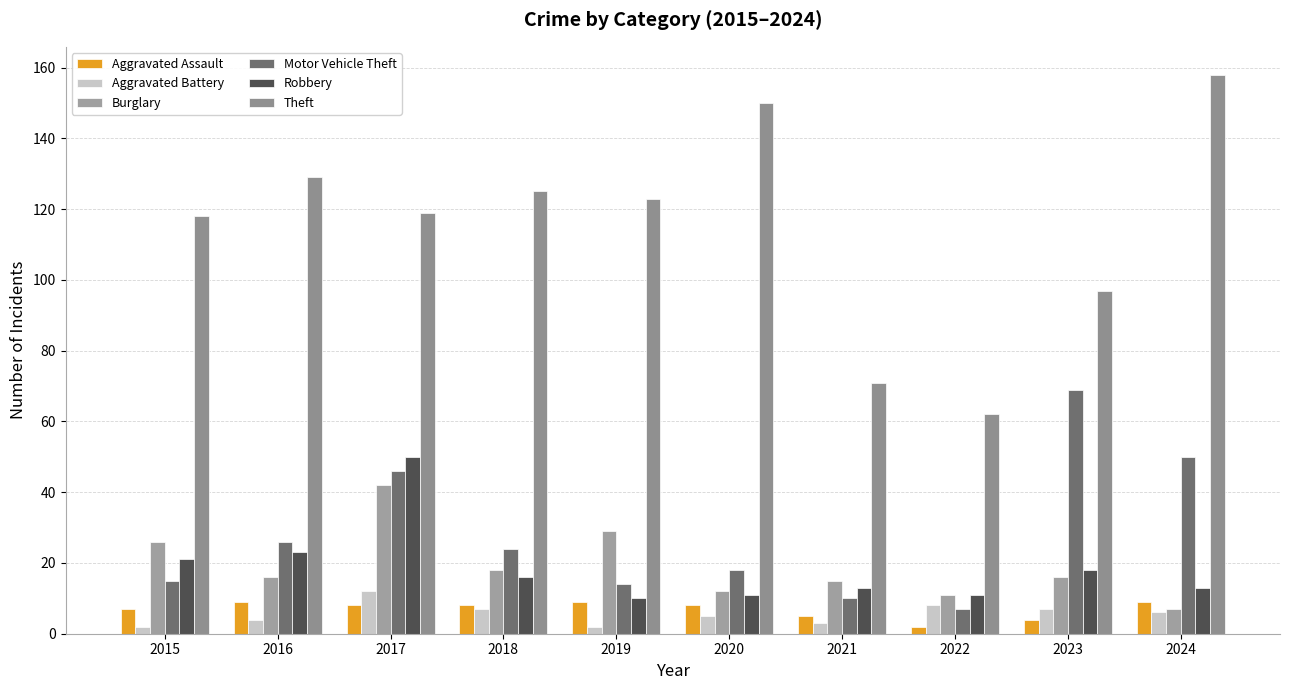

True or false: Aggravated Assault has a value of 2 at 2022.

True